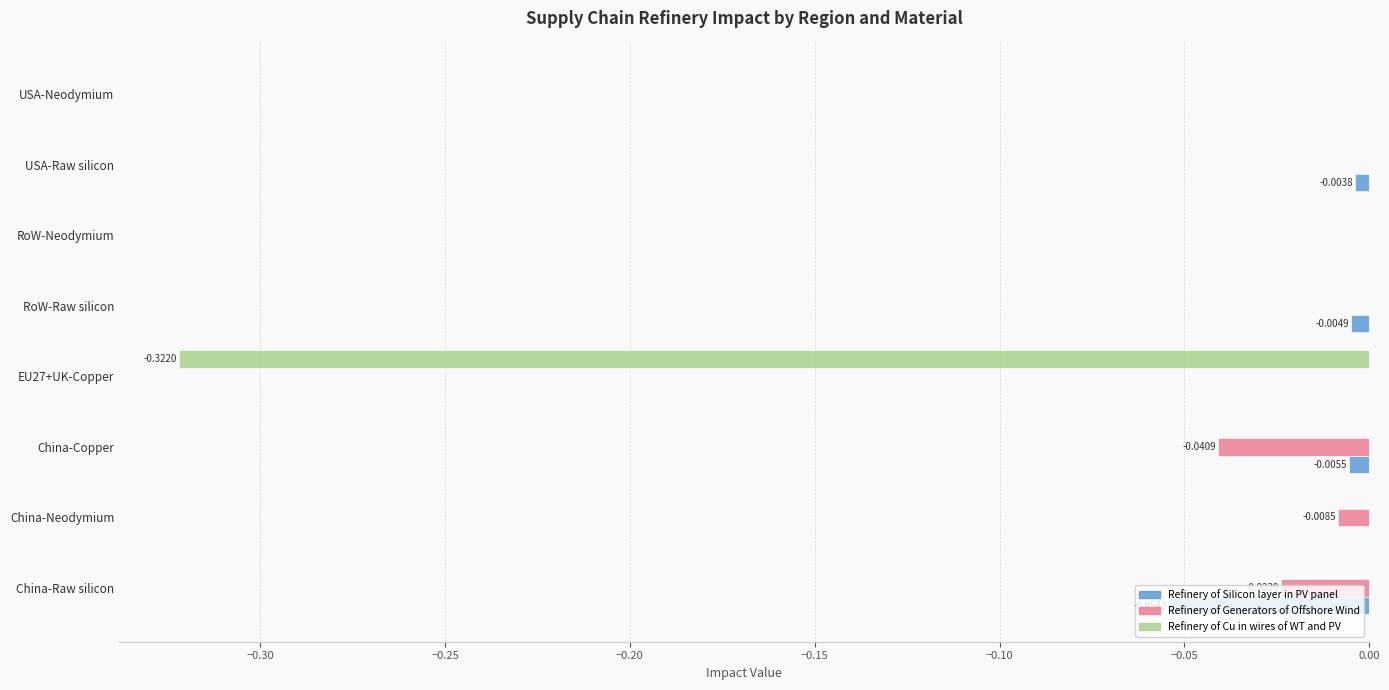

Reading left to right, list all the values displayed in this chart.

Refinery of Silicon layer in PV panel: -0.1	0.0	-0.0	0.0	-0.0	0.0	-0.0	0.0
Refinery of Generators of Offshore Wind: -0.0	-0.0	-0.0	0.0	0.0	0.0	0.0	0.0
Refinery of Cu in wires of WT and PV: 0.0	0.0	0.0	-0.3	0.0	0.0	0.0	0.0